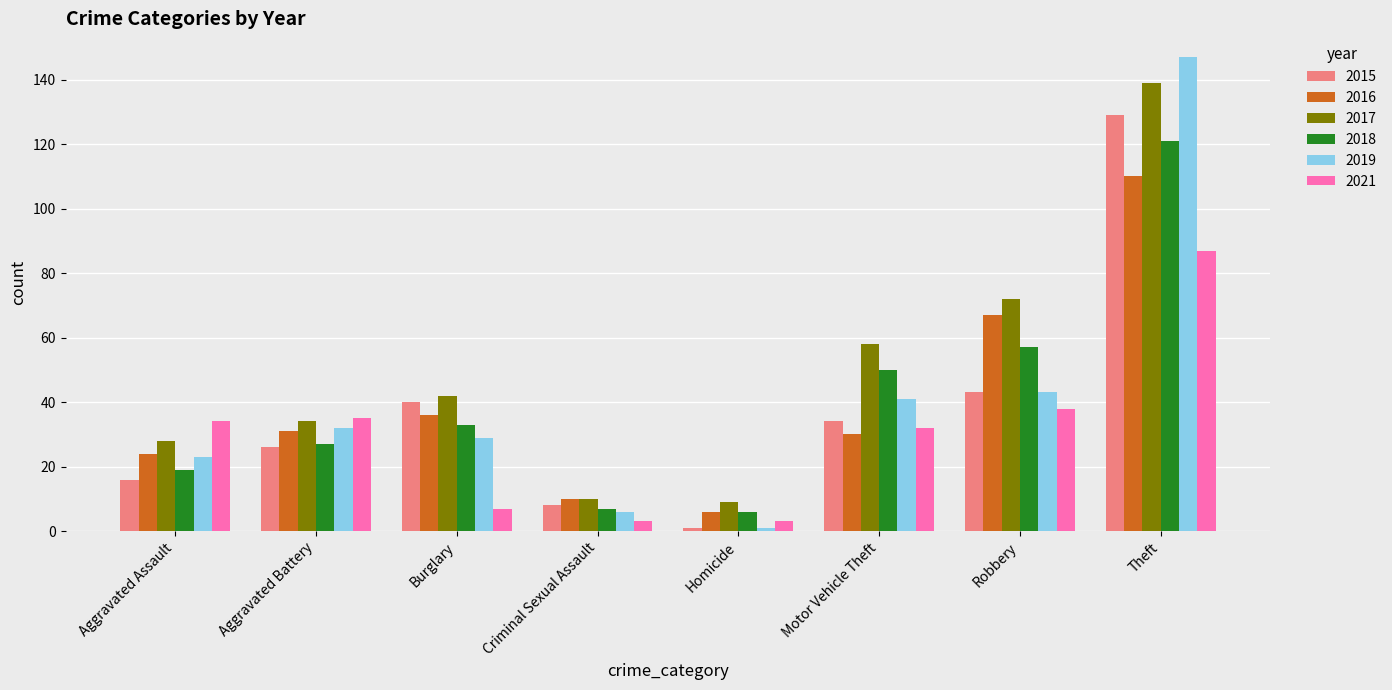

Is the value of 2018 at Burglary greater than the value of 2017 at Aggravated Assault?

Yes